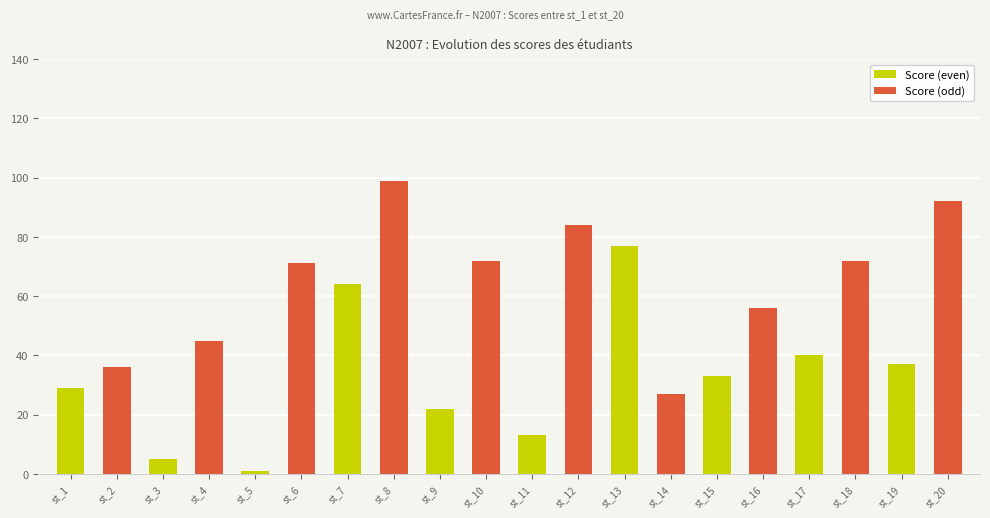

What is the change in value from st_3 to st_8?

+94